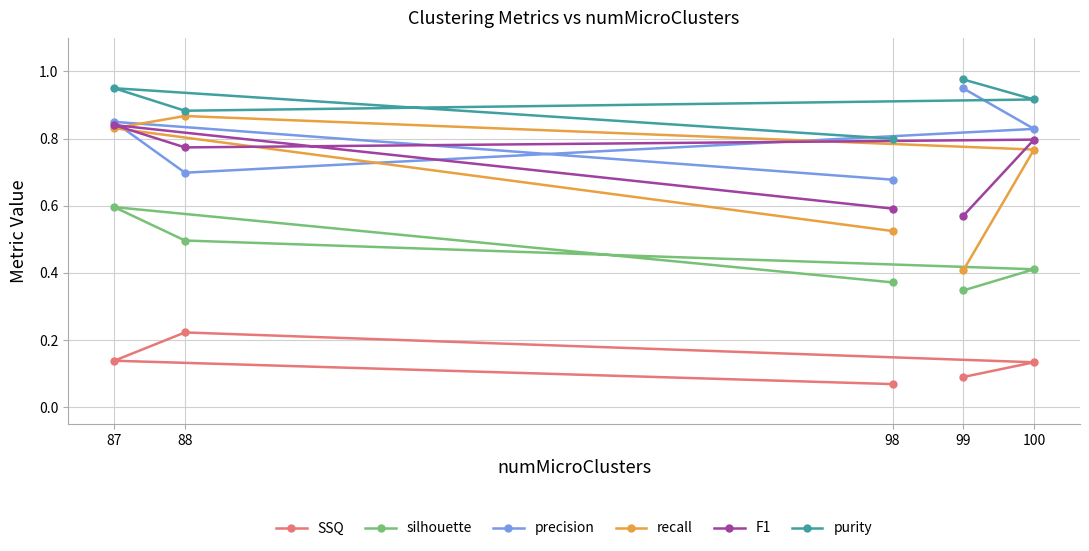

What is the difference between the highest and lowest values at 98?

0.7